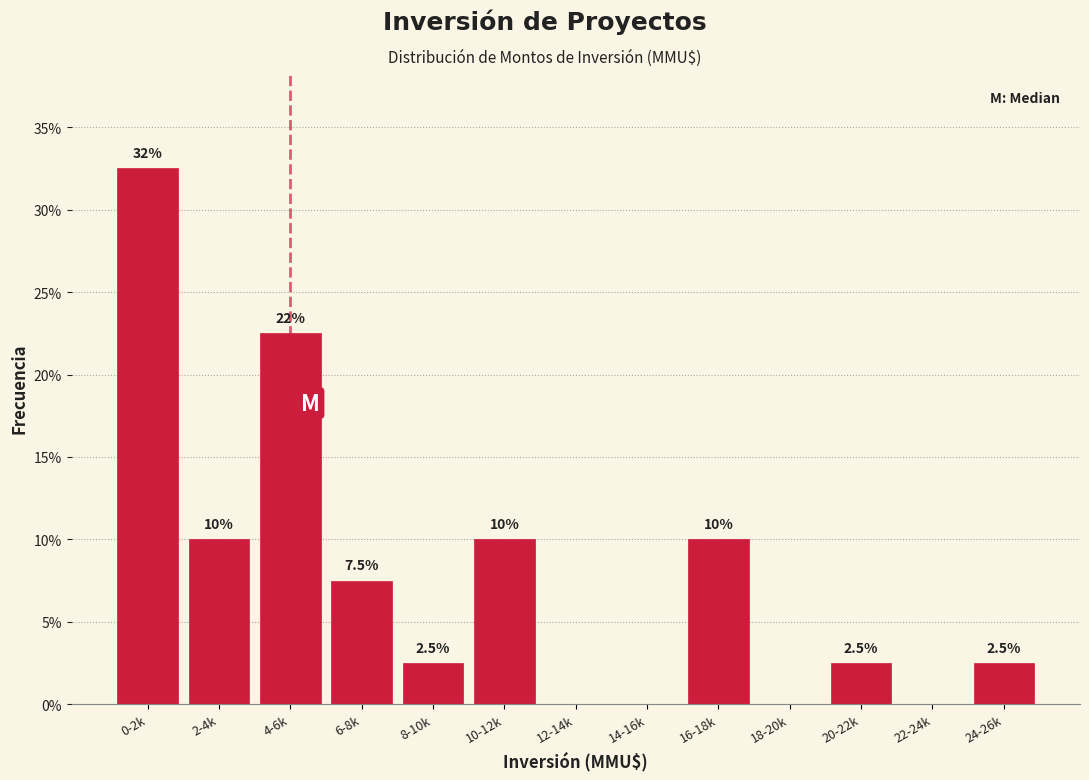

Reading right to left, list all the values displayed in this chart.

24-26k=2.5	22-24k=0.0	20-22k=2.5	18-20k=0.0	16-18k=10.0	14-16k=0.0	12-14k=0.0	10-12k=10.0	8-10k=2.5	6-8k=7.5	4-6k=22.5	2-4k=10.0	0-2k=32.5